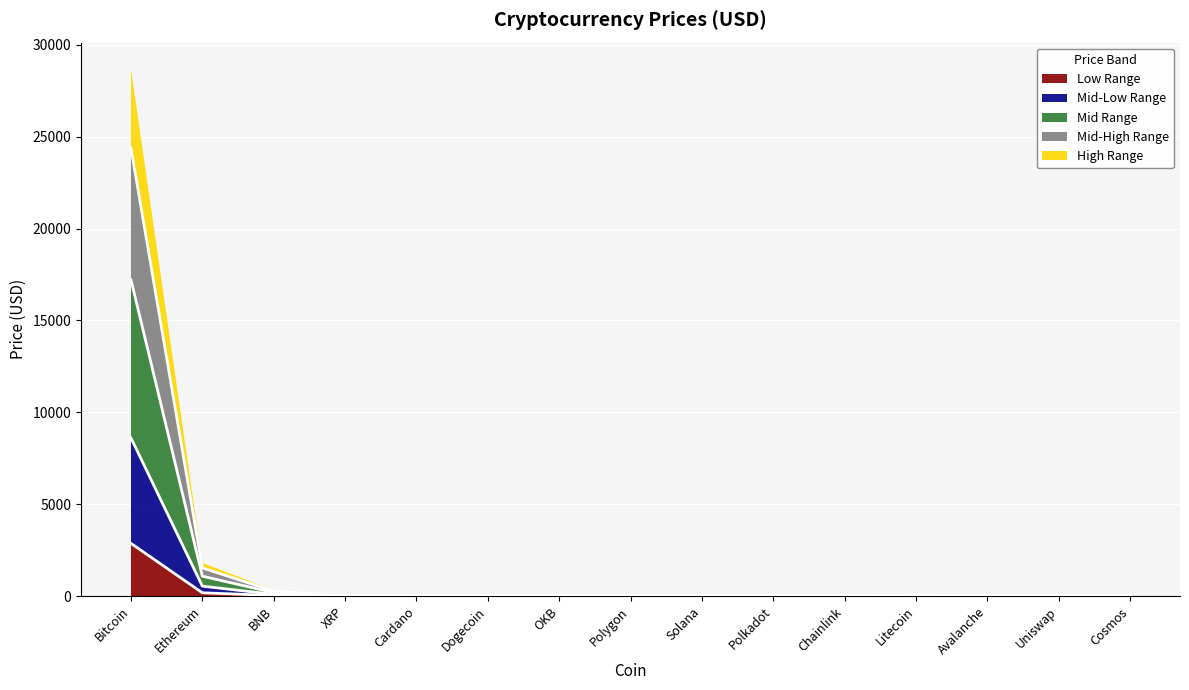

Where is the first local minimum?

Dogecoin